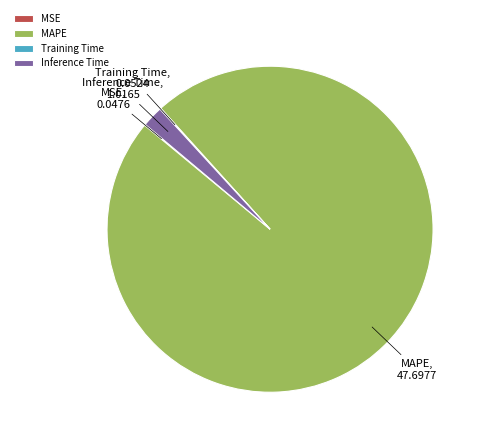

The Inference Time slice represents 2% of the pie. True or false?

True